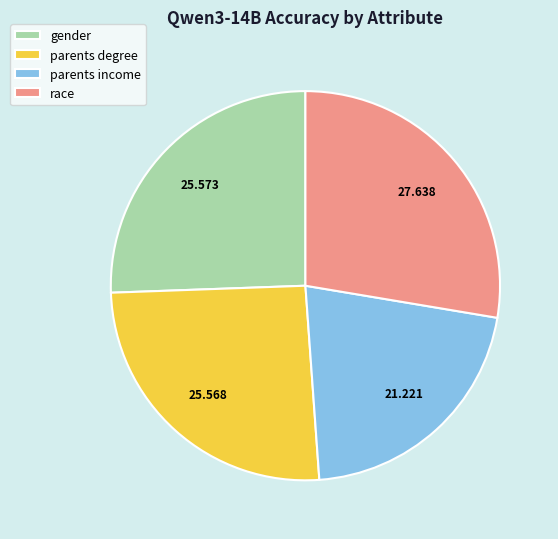

How many slices are in this pie chart?

4